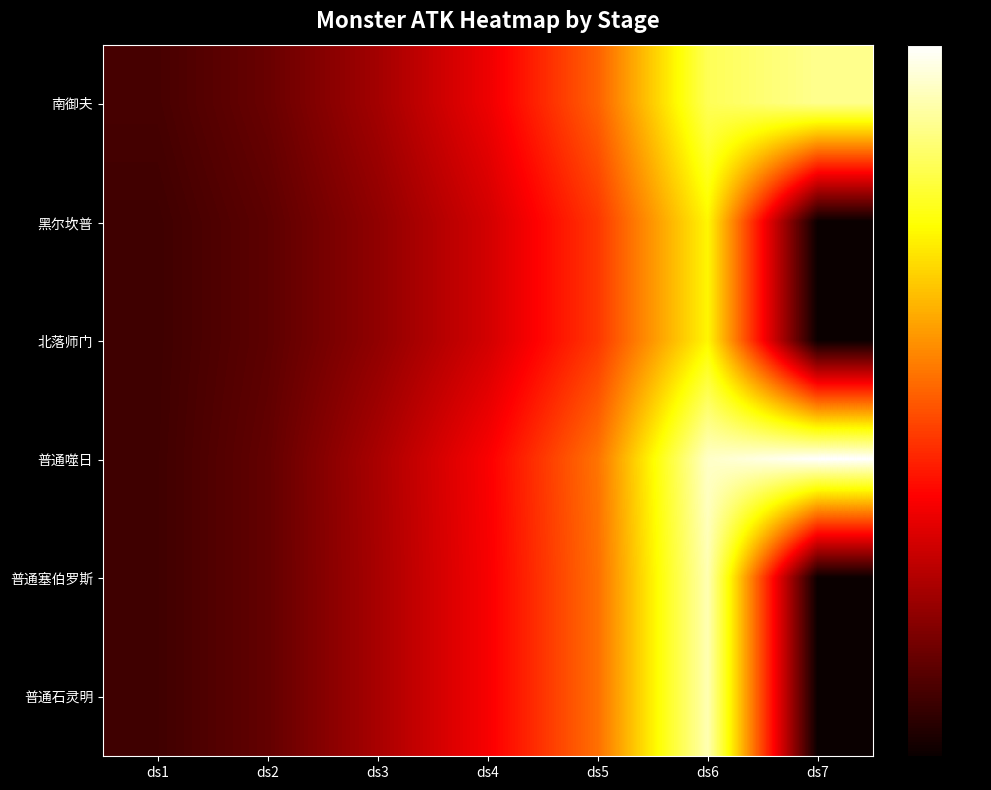

Reading right to left, list all the values displayed in this chart.

南御夫: ds7=0.9	ds6=0.8	ds5=0.5	ds4=0.3	ds3=0.2	ds2=0.1	ds1=0.1
黑尔坎普: ds7=0.0	ds6=0.7	ds5=0.4	ds4=0.3	ds3=0.2	ds2=0.1	ds1=0.1
北落师门: ds7=0.0	ds6=0.7	ds5=0.4	ds4=0.3	ds3=0.2	ds2=0.1	ds1=0.1
普通噬日: ds7=1.0	ds6=0.9	ds5=0.5	ds4=0.4	ds3=0.2	ds2=0.1	ds1=0.1
普通塞伯罗斯: ds7=0.0	ds6=0.9	ds5=0.5	ds4=0.4	ds3=0.2	ds2=0.1	ds1=0.1
普通石灵明: ds7=0.0	ds6=0.9	ds5=0.5	ds4=0.4	ds3=0.2	ds2=0.1	ds1=0.1